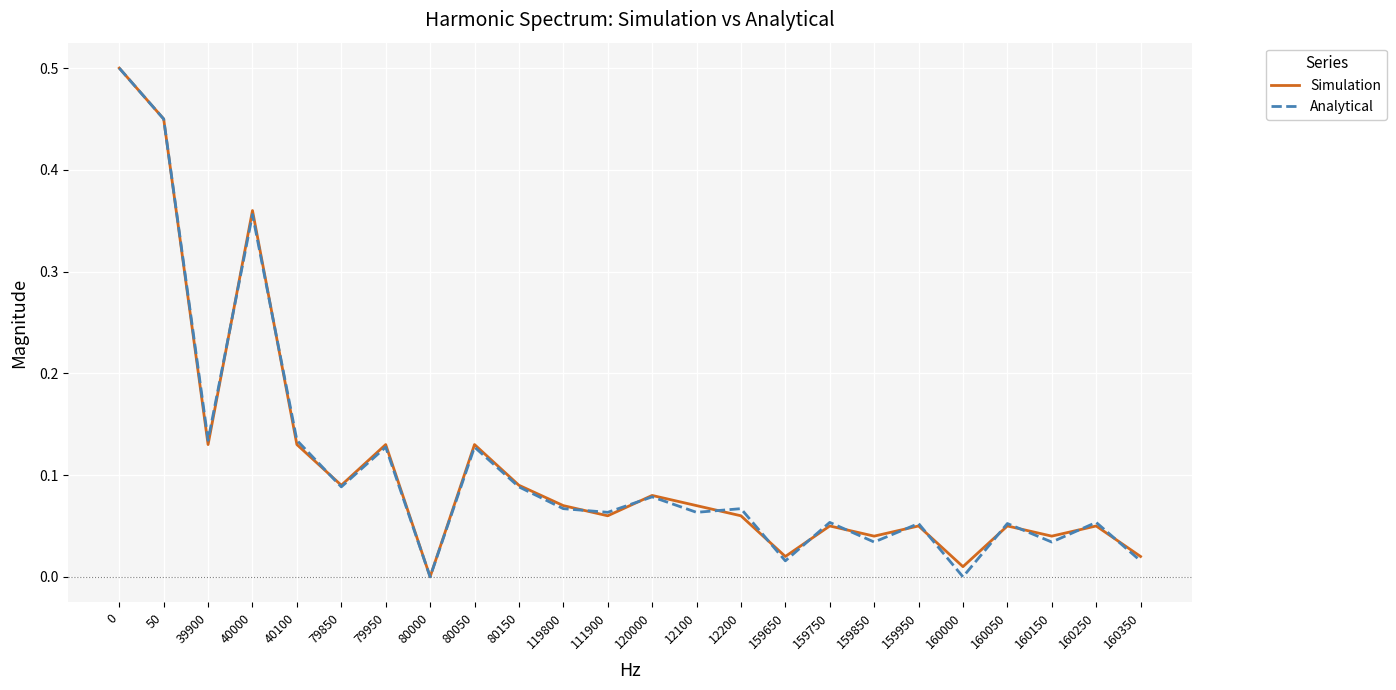

What is the total value across all series at 40000?

0.7